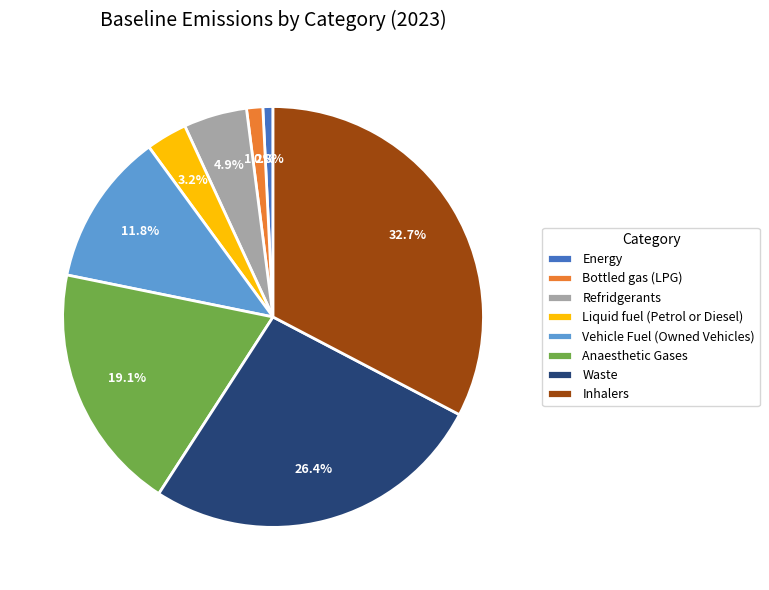

What percentage is NOT represented by Refridgerants?

95.1%